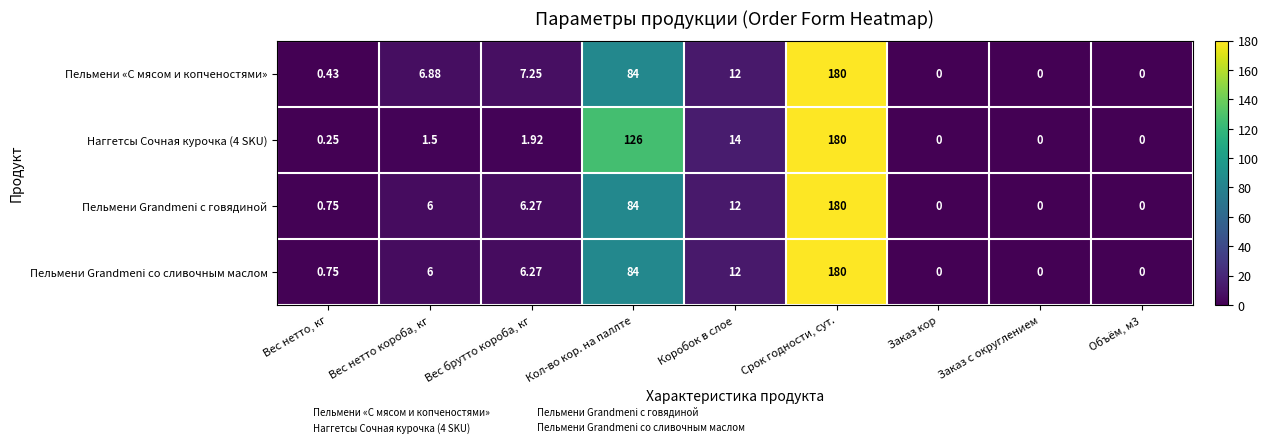

Is the value of Пельмени «С мясом и копченостями» at Заказ с округлением greater than the value of Пельмени Grandmeni с говядиной at Срок годности, сут.?

No